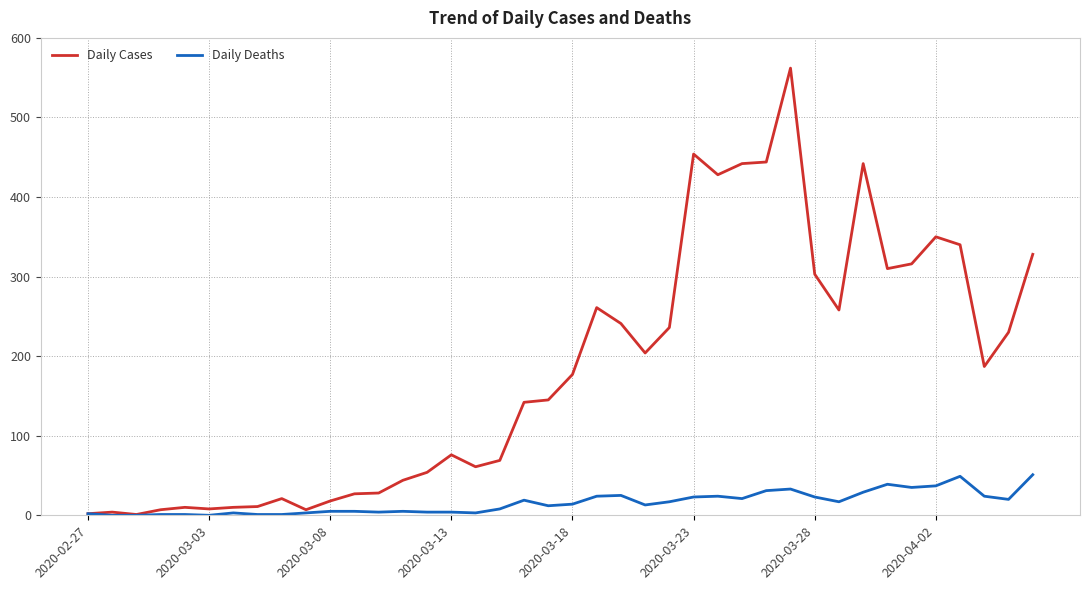

Which series has the widest spread of values?

Daily Cases